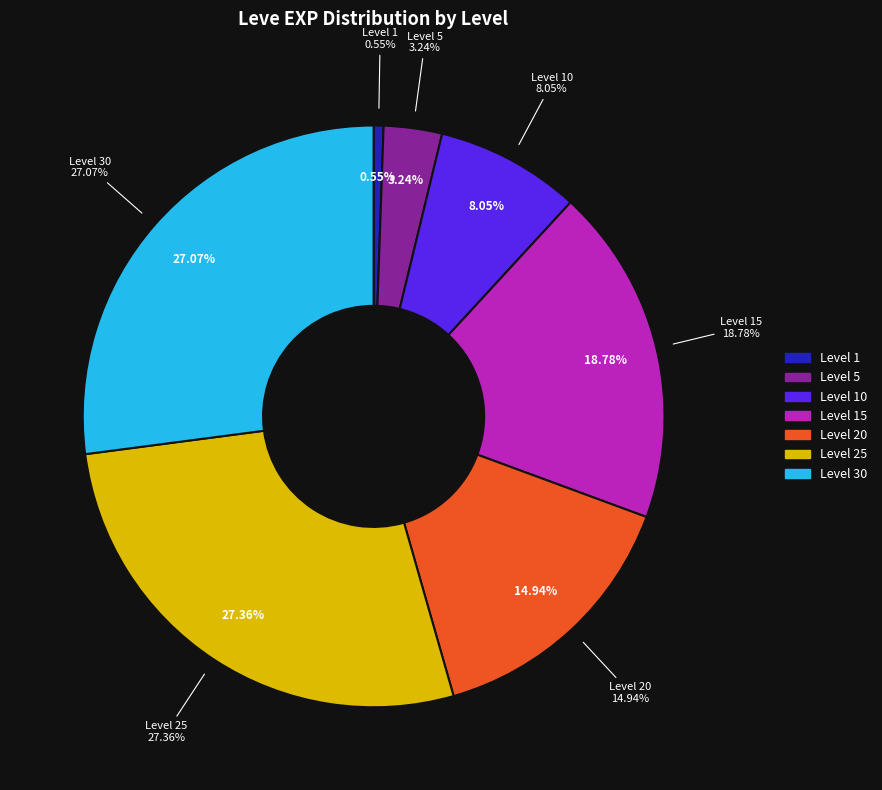

Is Level 5 the majority of the pie?

No